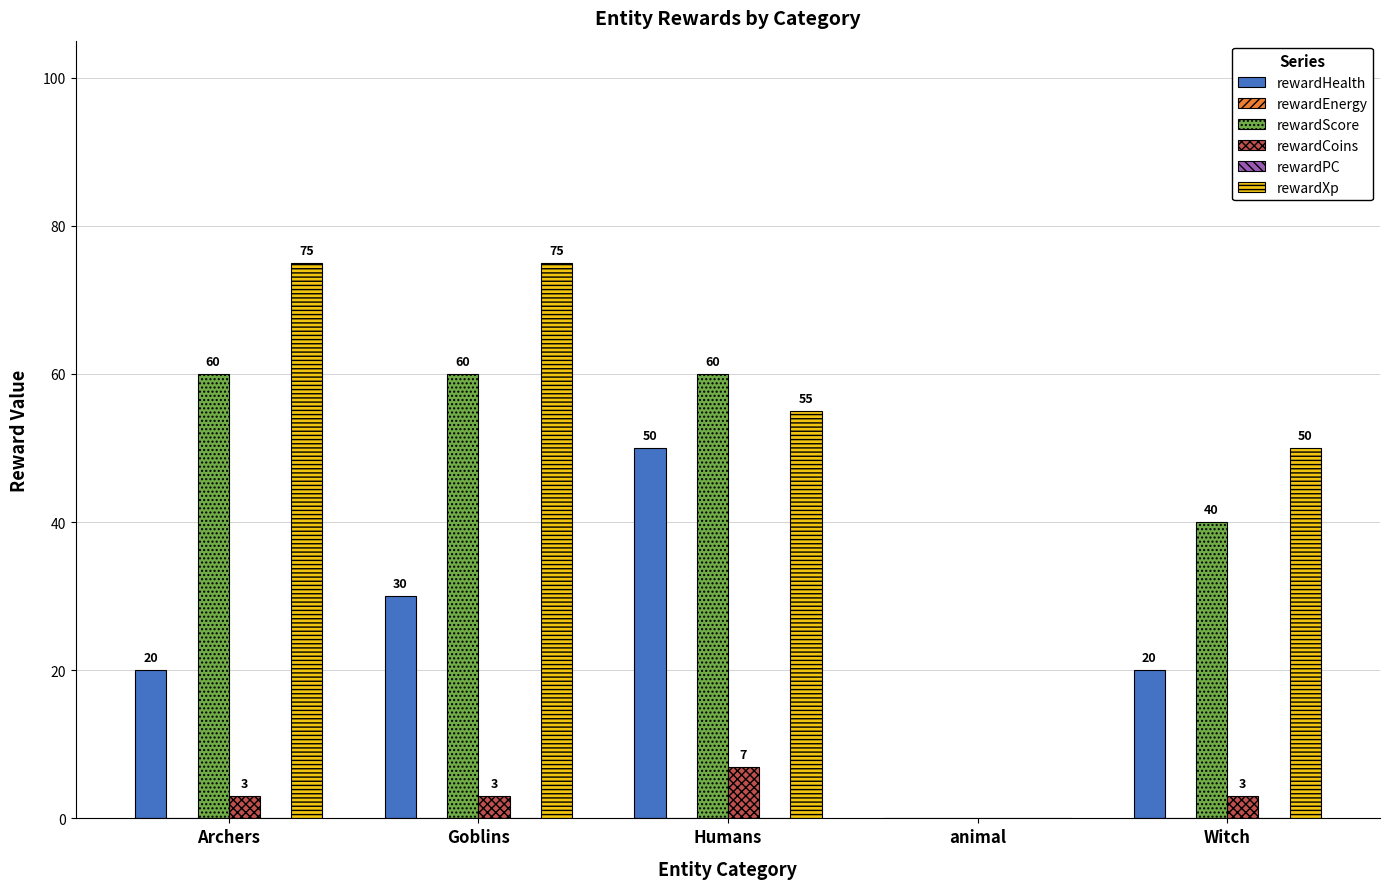

At Witch, list the series in order from smallest to largest.

rewardEnergy, rewardPC, rewardCoins, rewardHealth, rewardScore, rewardXp